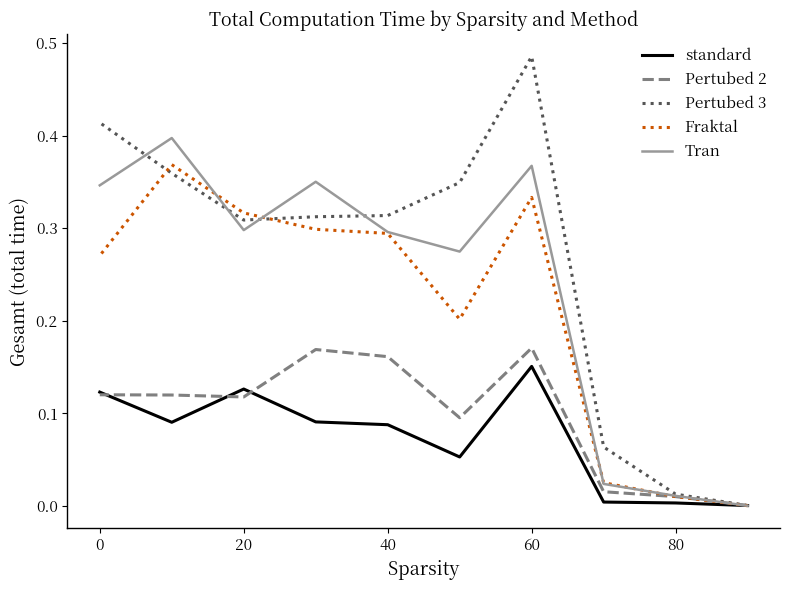

List the series in order of their peak value, lowest first.

standard, Pertubed 2, Fraktal, Tran, Pertubed 3